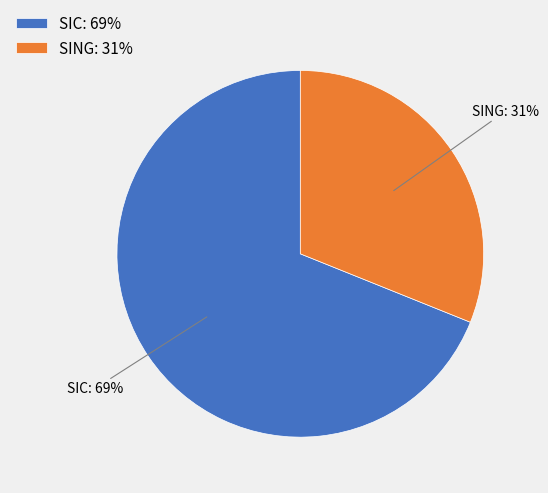

Combined, do SIC and SING account for over 50%?

Yes